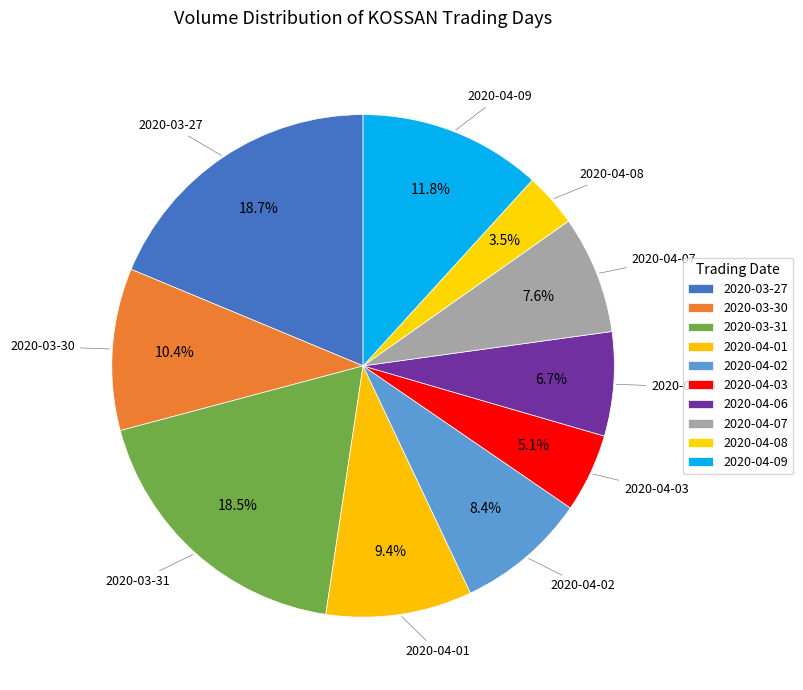

Rank the categories by value from highest to lowest.

2020-03-27, 2020-03-31, 2020-04-09, 2020-03-30, 2020-04-01, 2020-04-02, 2020-04-07, 2020-04-06, 2020-04-03, 2020-04-08